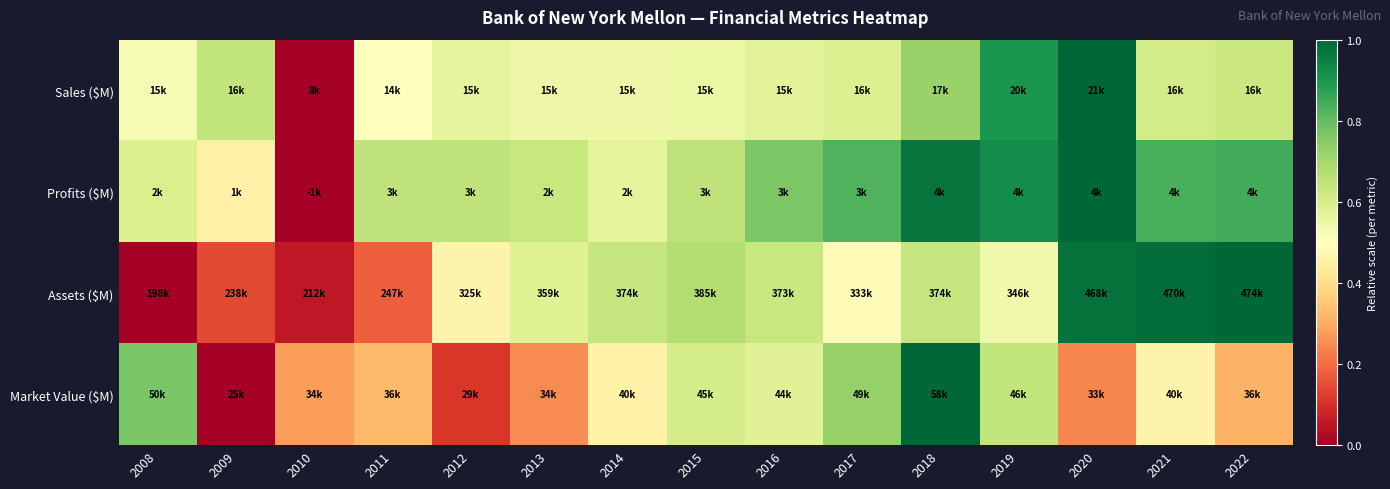

At which category is the sum across all series the highest?

2018